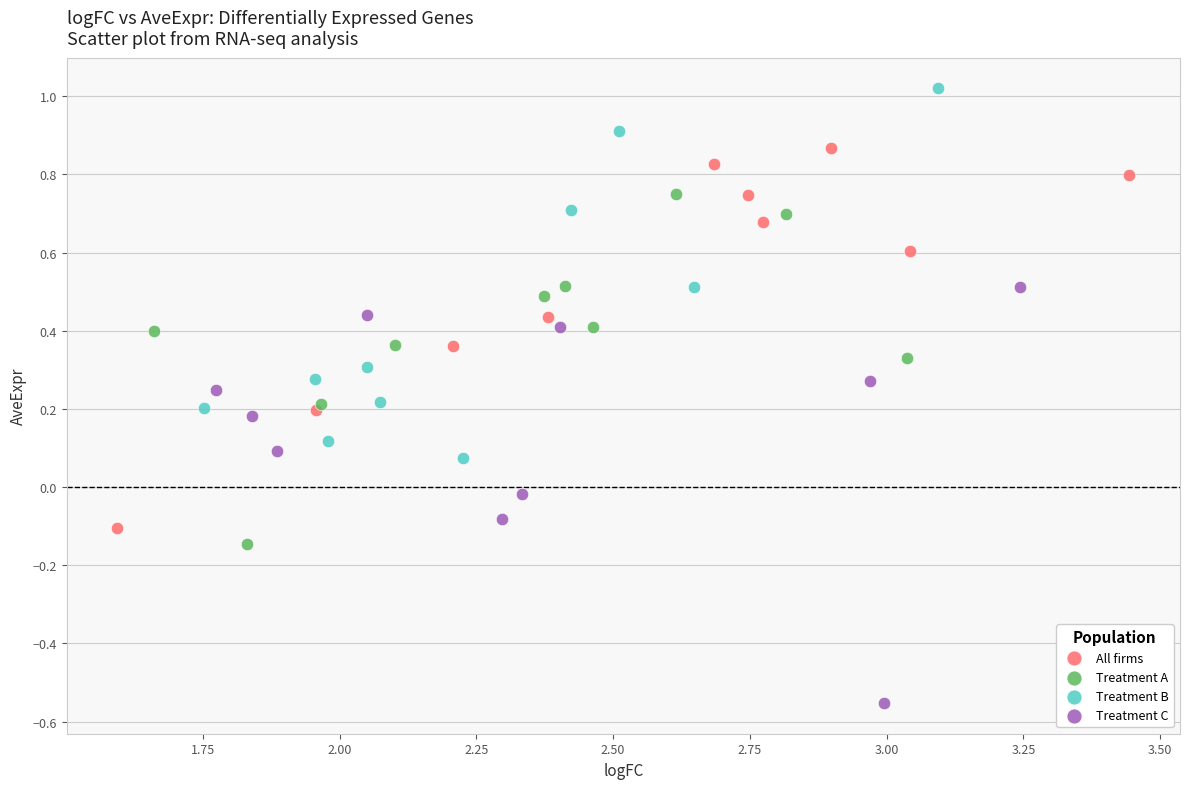

What are all the series names shown in the legend?

All firms, Treatment A, Treatment B, Treatment C